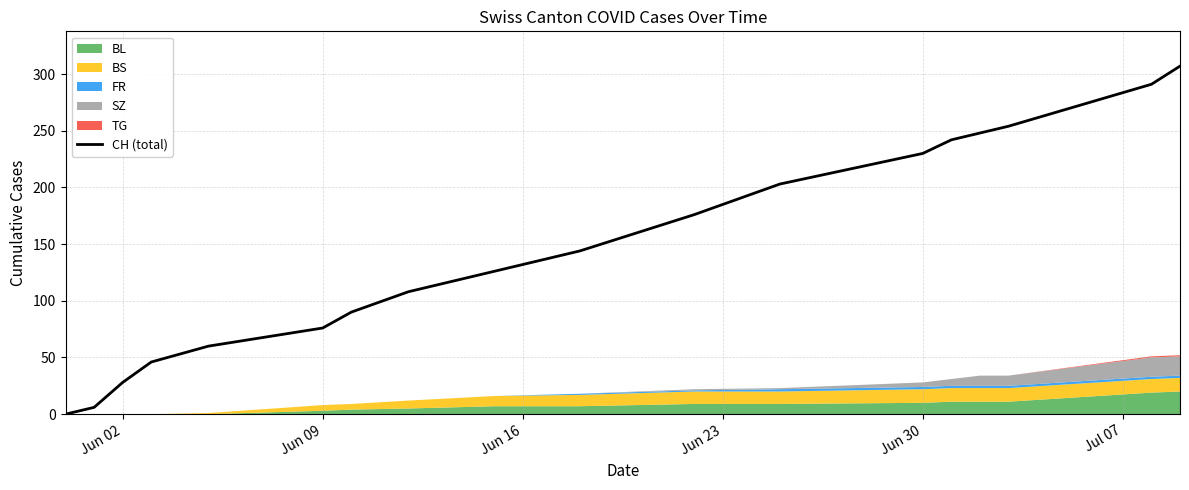

Is it true that CH (total) equals 230 at Jun 30?

True